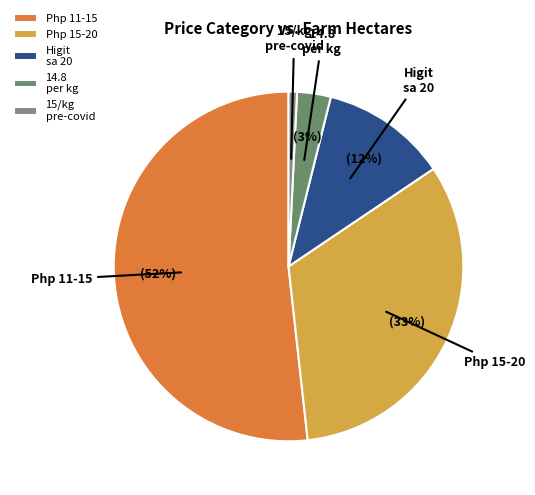

Is there a majority slice in this chart?

Yes